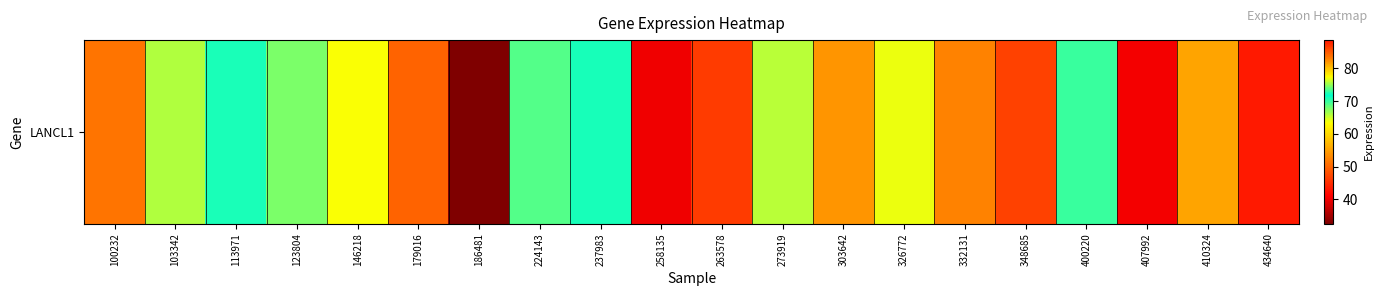

Approximately how many times larger is the value at 103342 compared to 348685?

0.8